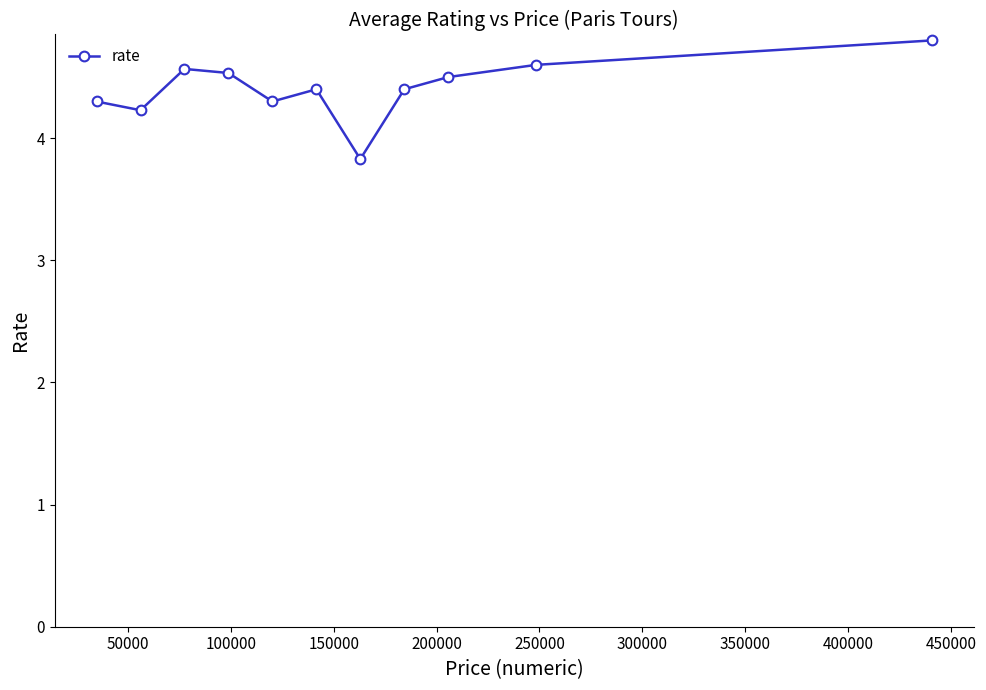

How many values are between 4 and 5?

10